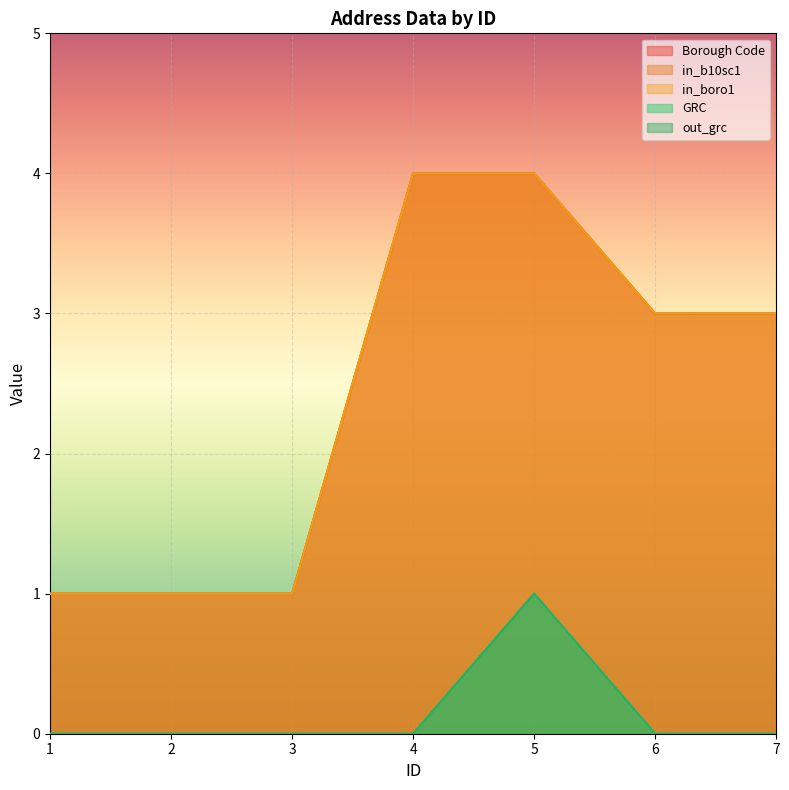

What are all the series names shown in the legend?

Borough Code, in_b10sc1, in_boro1, GRC, out_grc